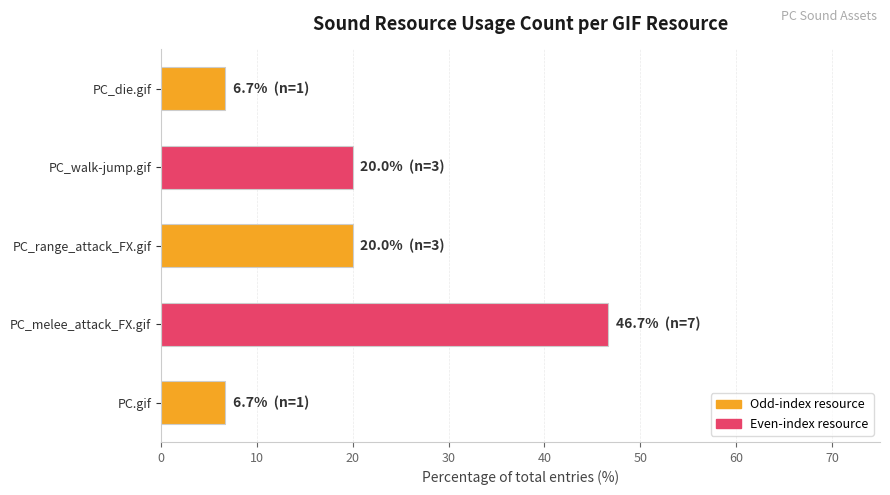

What is the average value?

20.0